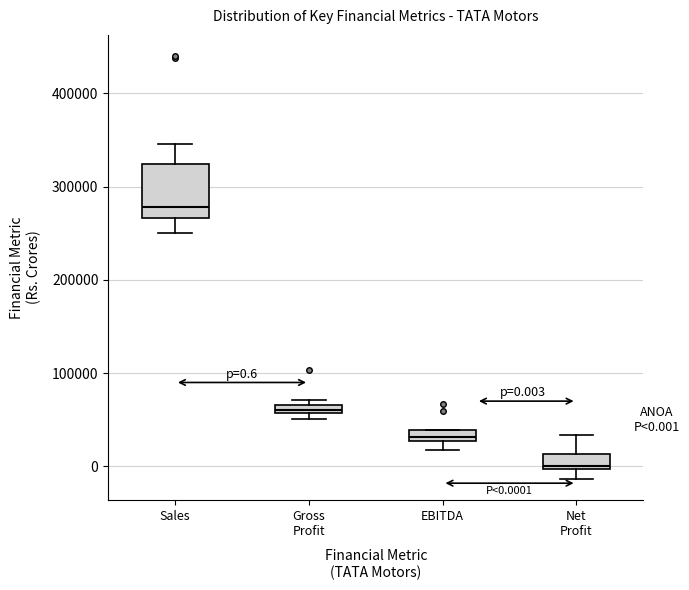

Comparing the boxes themselves (not the whiskers), which one is the tallest?

Sales